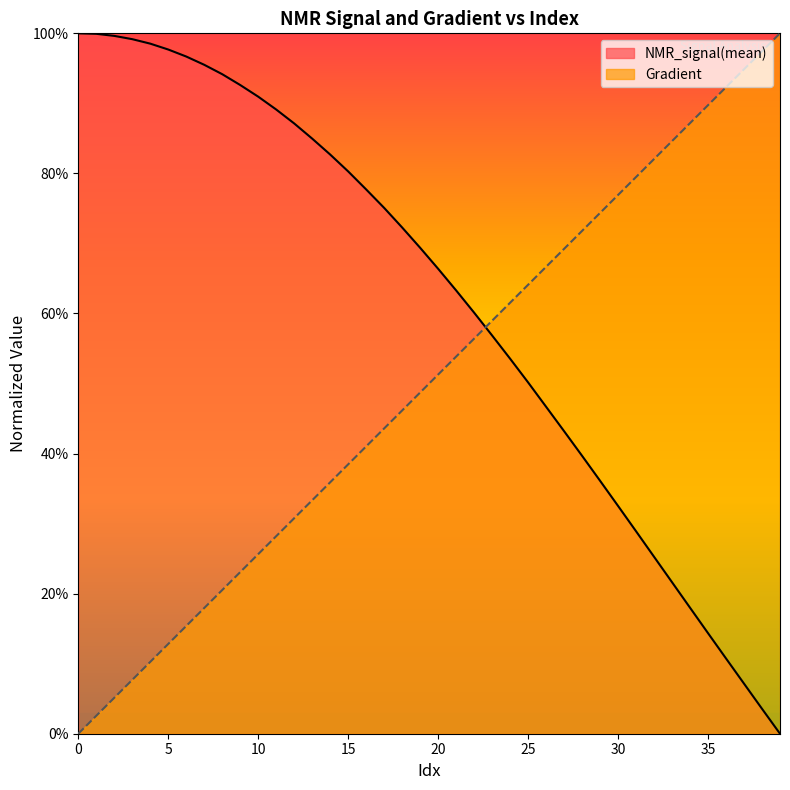

How many lines are shown in the chart?

2